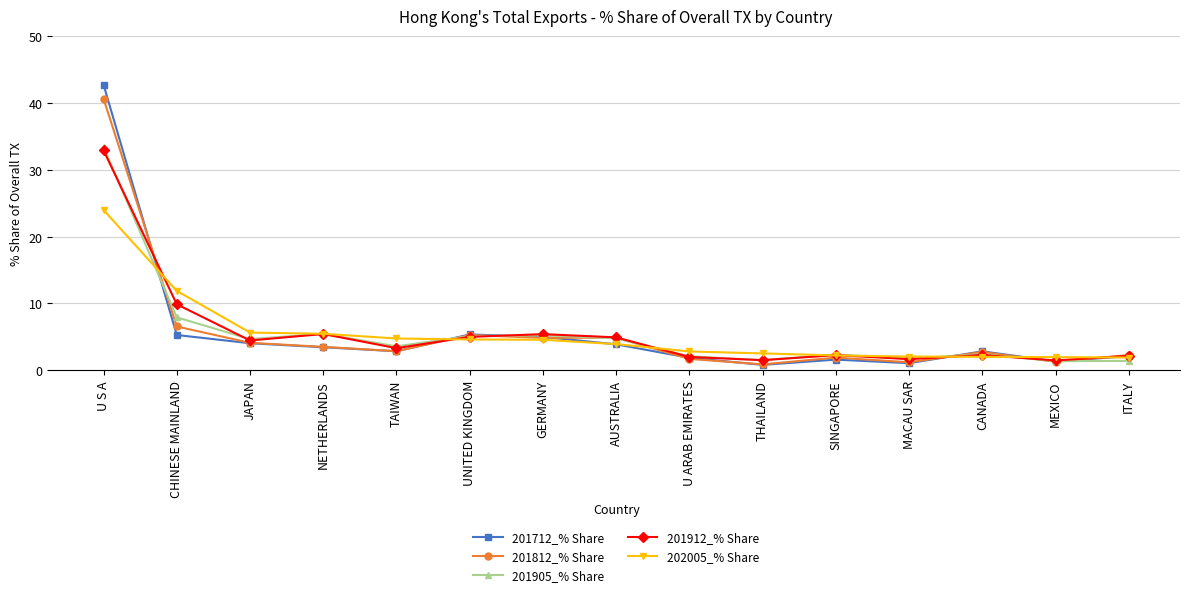

Count the number of categories in the chart.

15